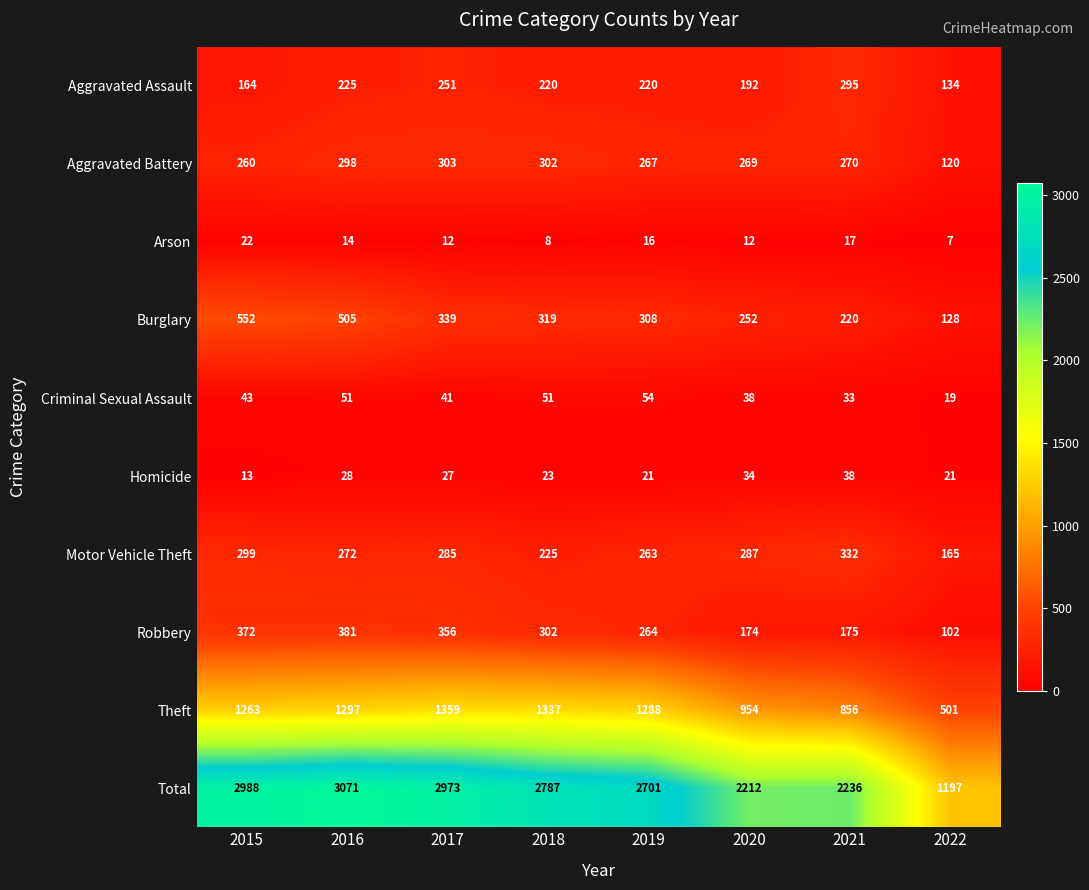

How many data points does each series have?

8